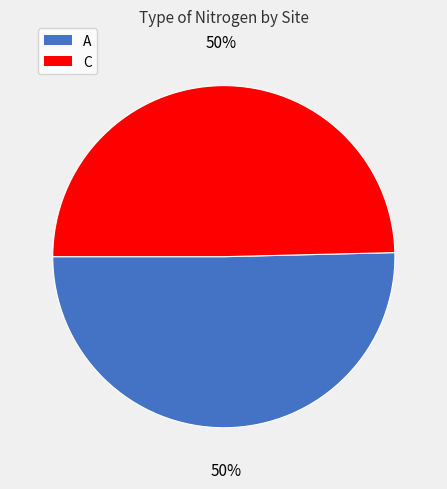

How many slices are in this pie chart?

2